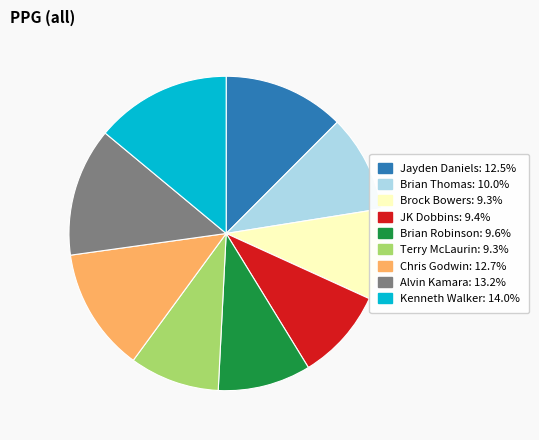

Which category has the biggest portion of the pie?

Kenneth Walker